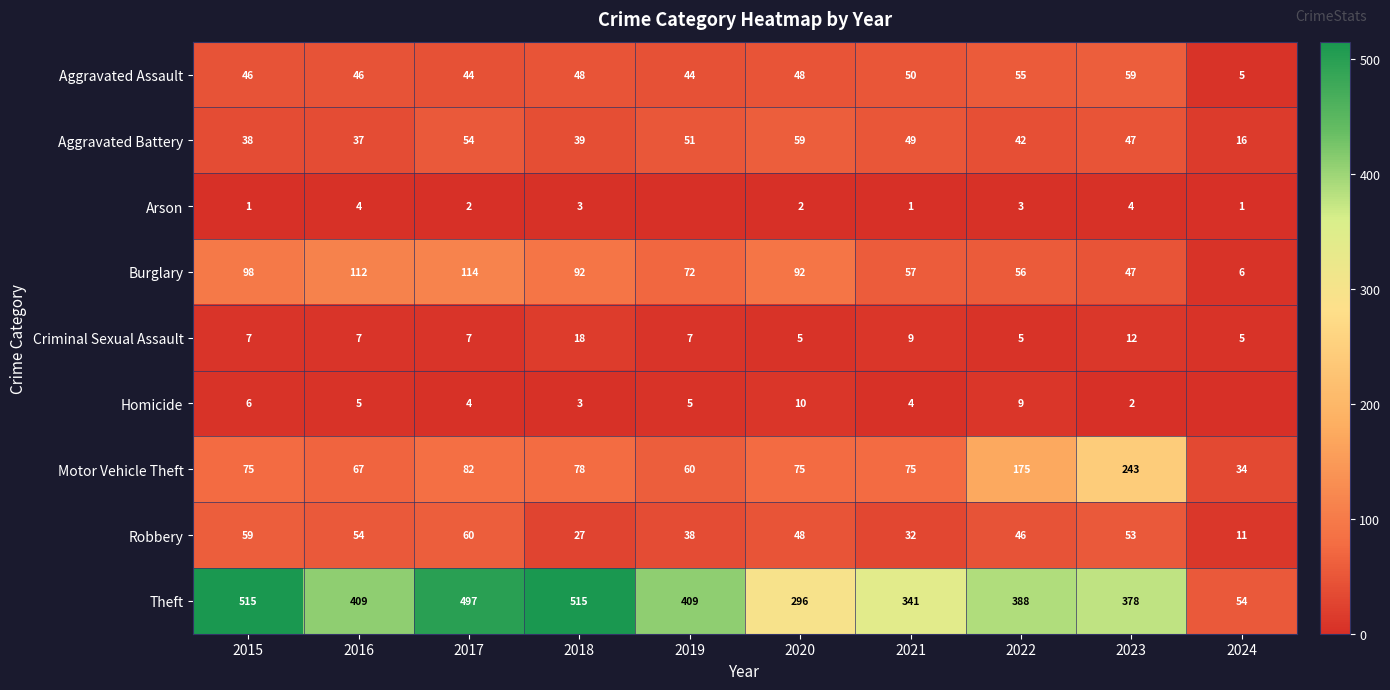

The Aggravated Battery series shows 54 at 2017. True or false?

True